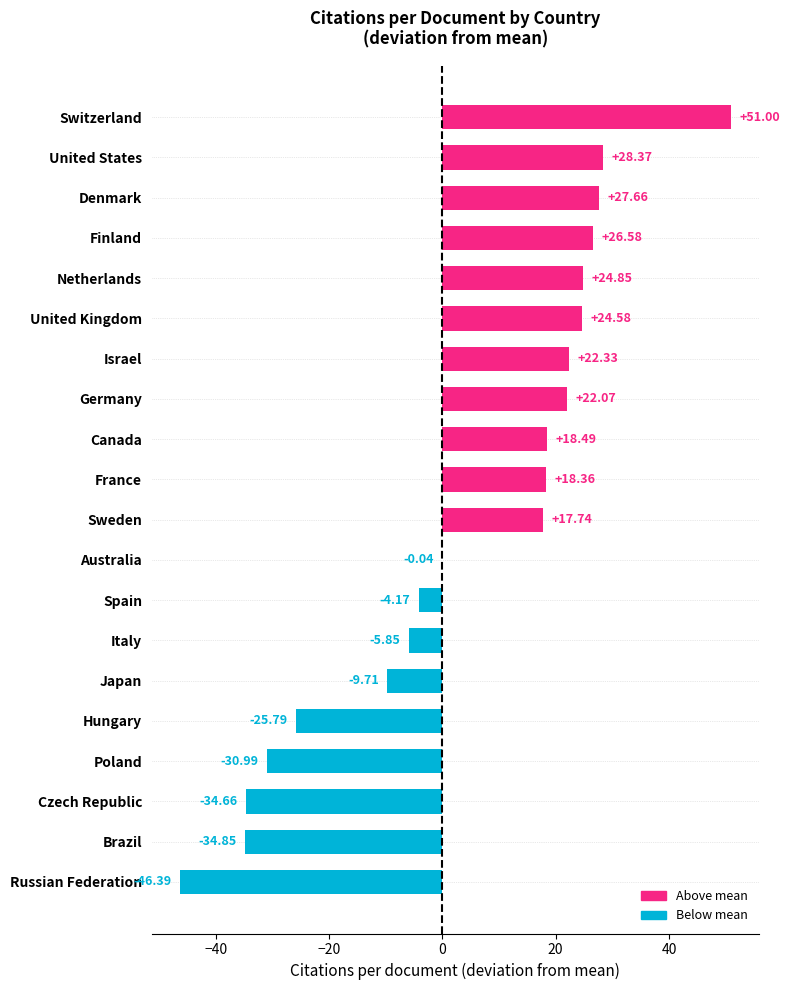

What is the change in value from Spain to Switzerland?

+55.2